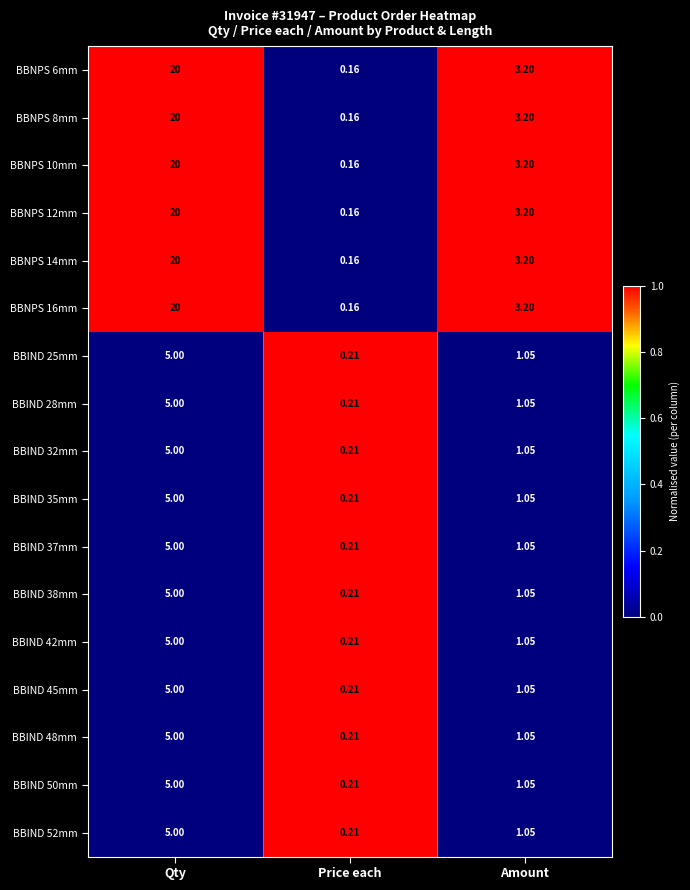

At which label is BBIND 25mm closest to 2?

Amount